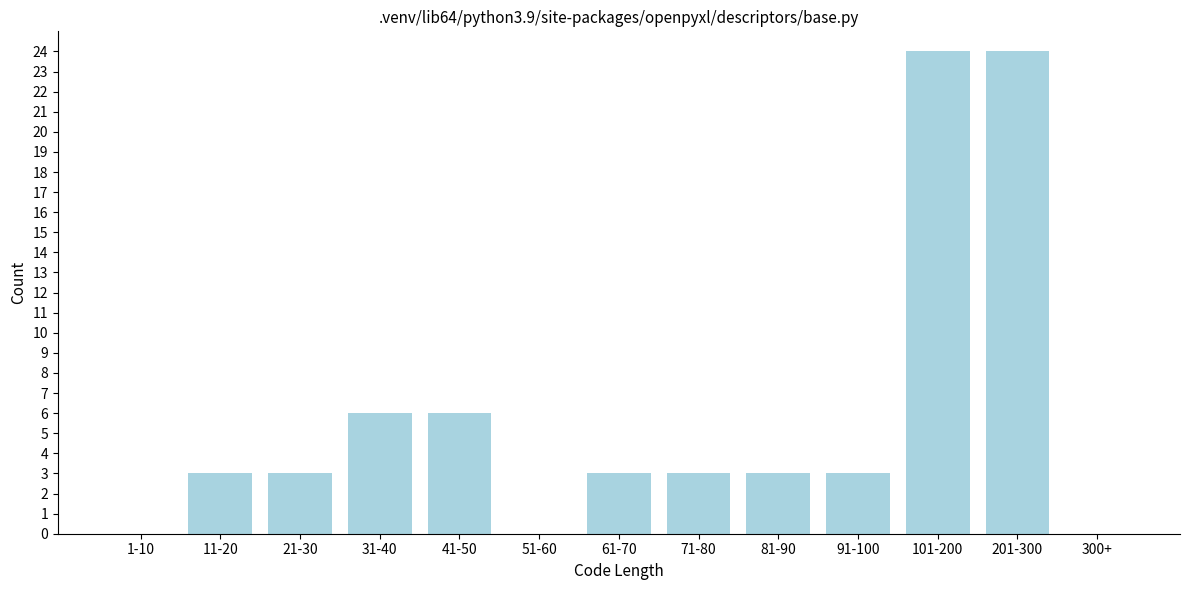

Reading left to right, transcribe all the data shown in this chart.

1-10=0	11-20=3	21-30=3	31-40=6	41-50=6	51-60=0	61-70=3	71-80=3	81-90=3	91-100=3	101-200=24	201-300=24	300+=0